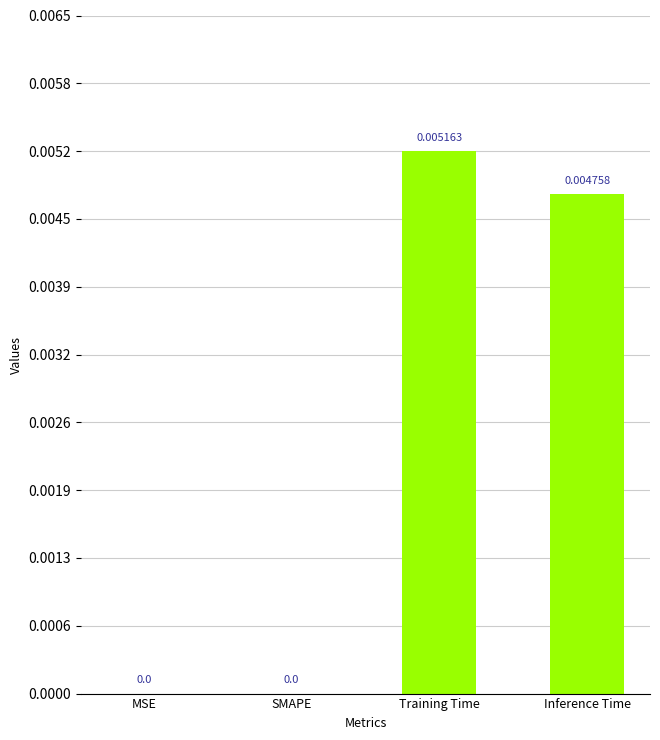

At which category does the chart reach its peak across all series?

Training Time